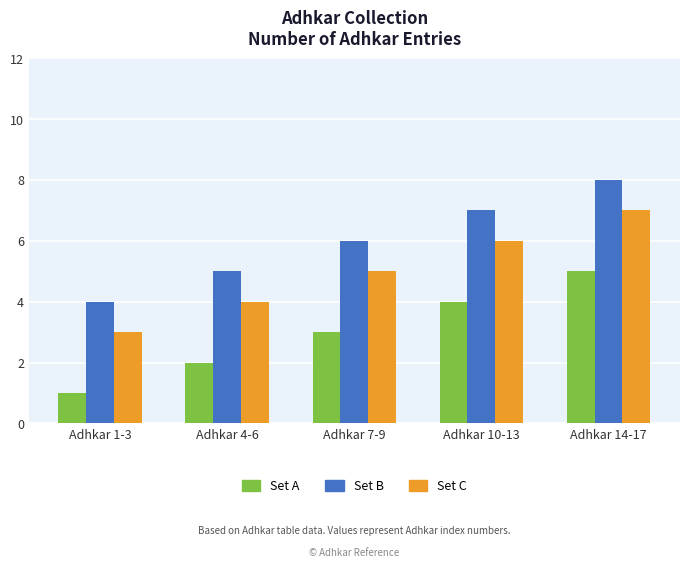

Which series has the largest total across all categories?

Set B